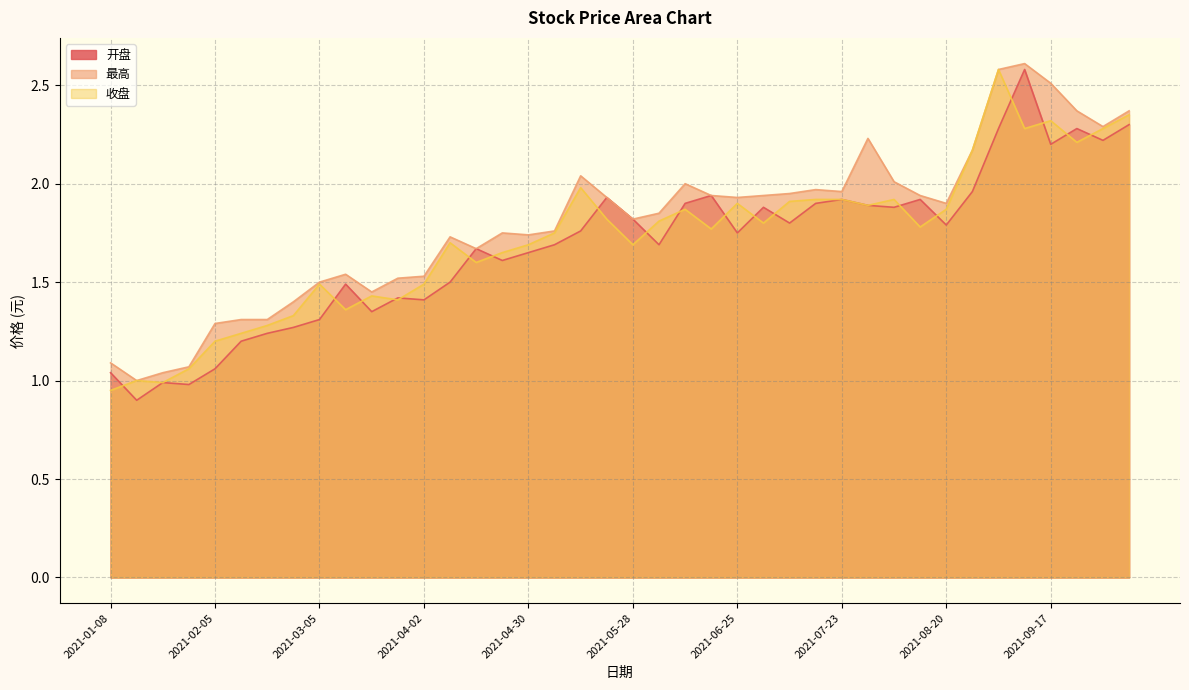

What is the average value of the 开盘 series?

1.7